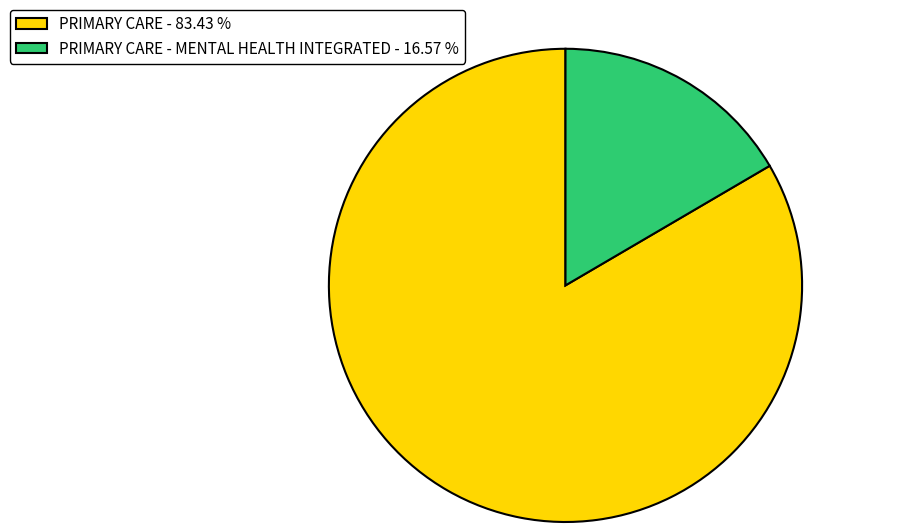

How many slices are in this pie chart?

2